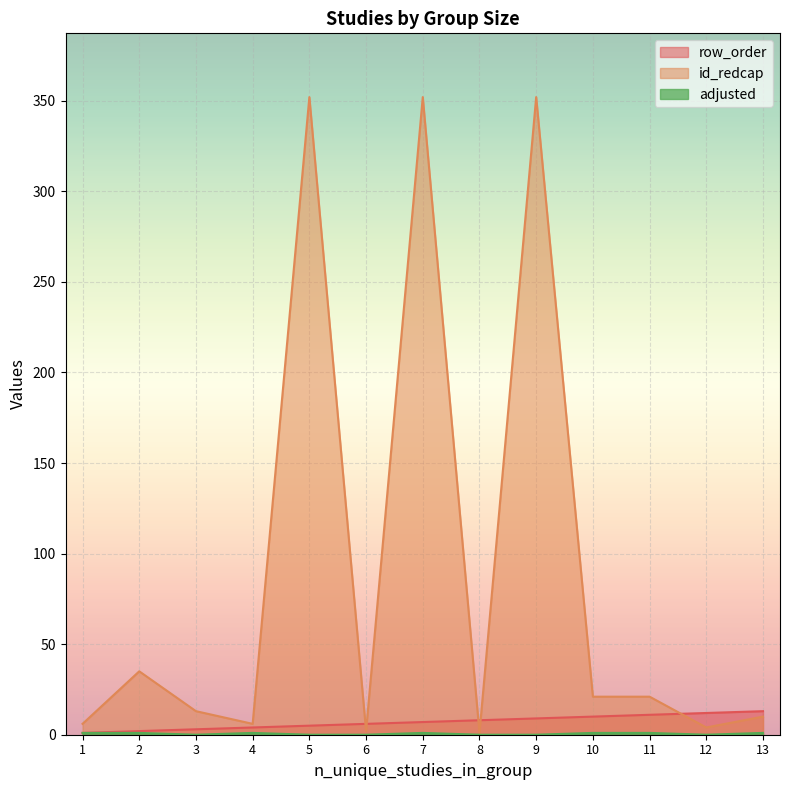

True or false: adjusted has more than 1 interior local peaks.

True